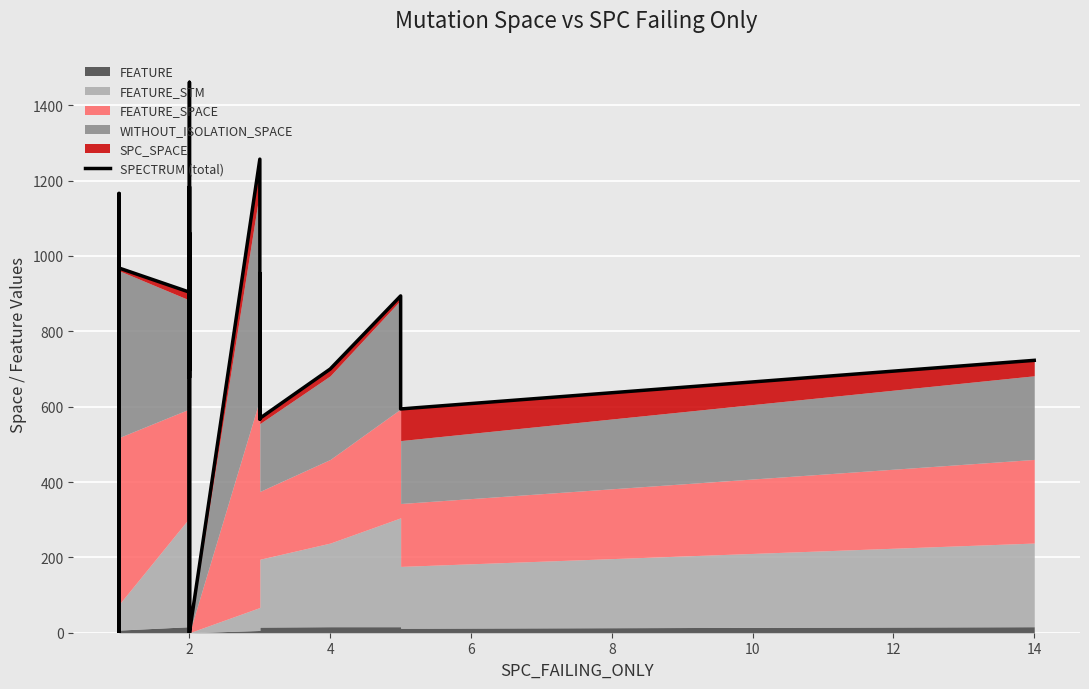

How many points are lower than both their immediate neighbors (excluding endpoints)?

12